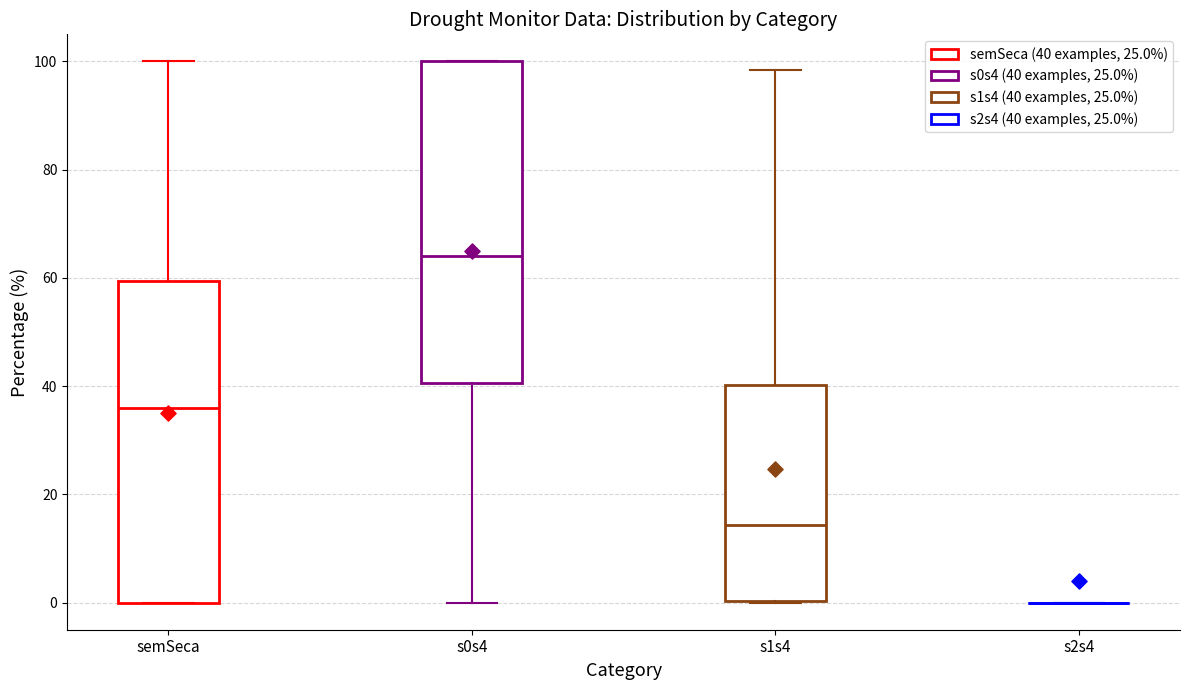

Where is the lower edge of the box for semSeca on the y-axis? The values are not printed on the chart, so give them approximately, as read against the axis.

0